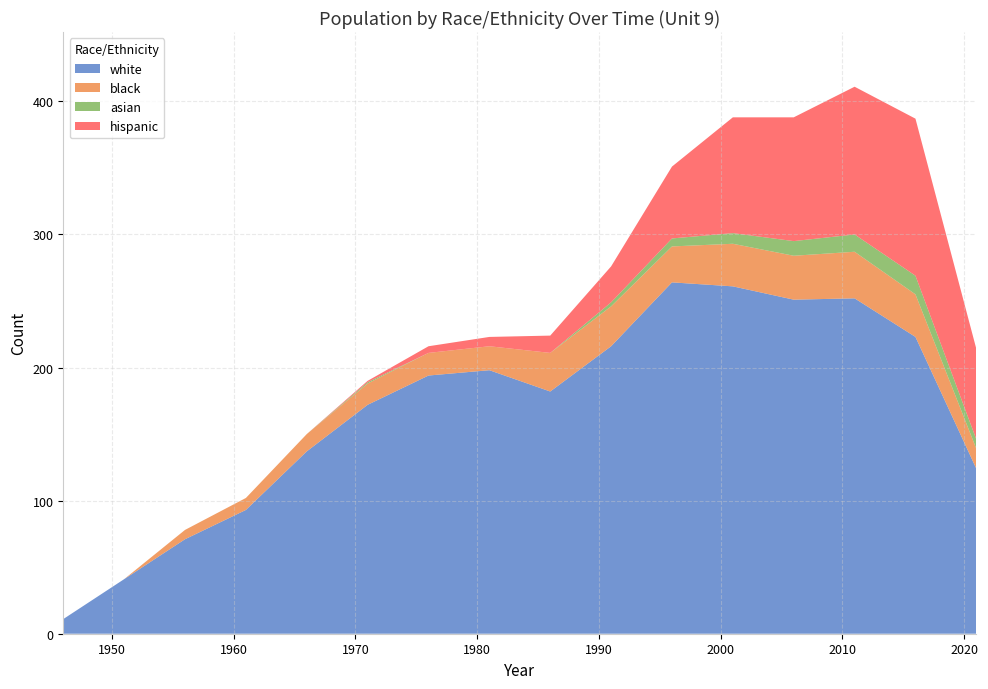

Reading left to right, what are all the values shown in this chart?

white: 11	41	71	93	137	172	194	198	182	216	264	261	251	252	223	124
black: 0	0	7	9	13	16	17	18	29	30	27	32	33	35	32	15
asian: 0	0	0	0	0	1	0	0	0	3	6	8	11	13	14	7
hispanic: 0	0	0	0	0	1	5	7	13	27	54	87	93	111	118	68